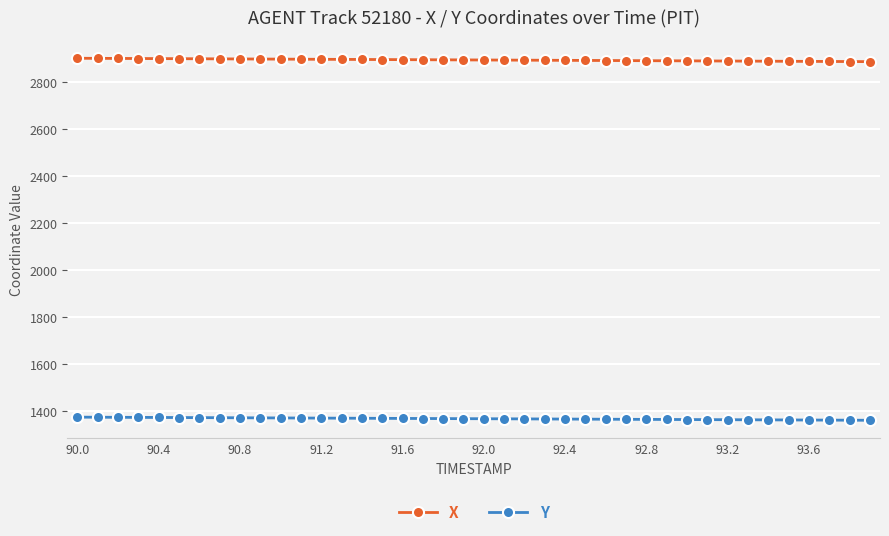

At how many categories does at least one series exceed 1993?

40